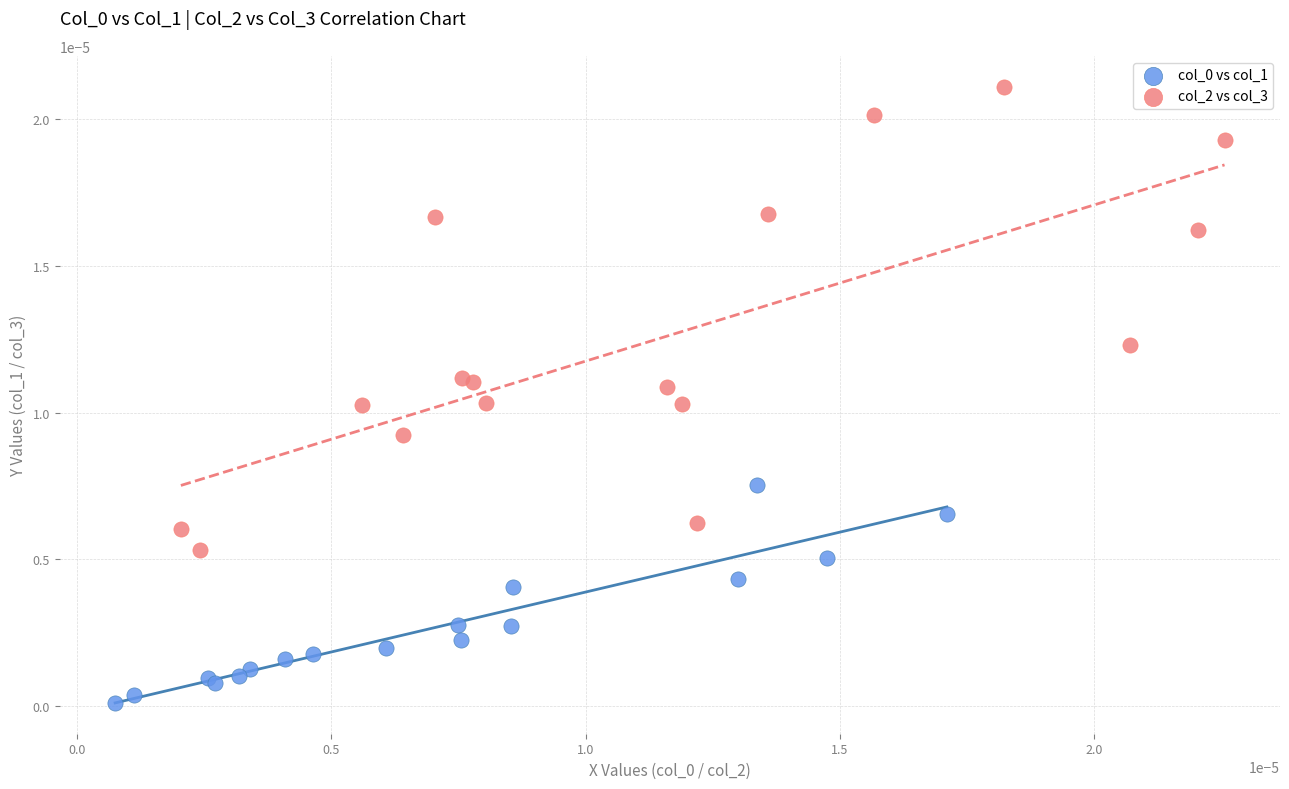

Which series has the largest Y range (max minus min)?

col_2 vs col_3